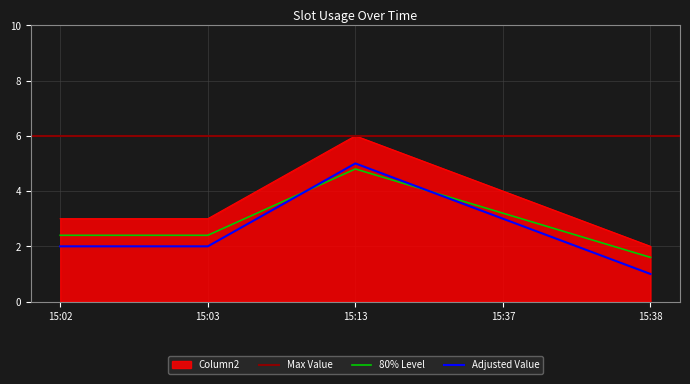

What is the maximum value for 80% Level?

4.8